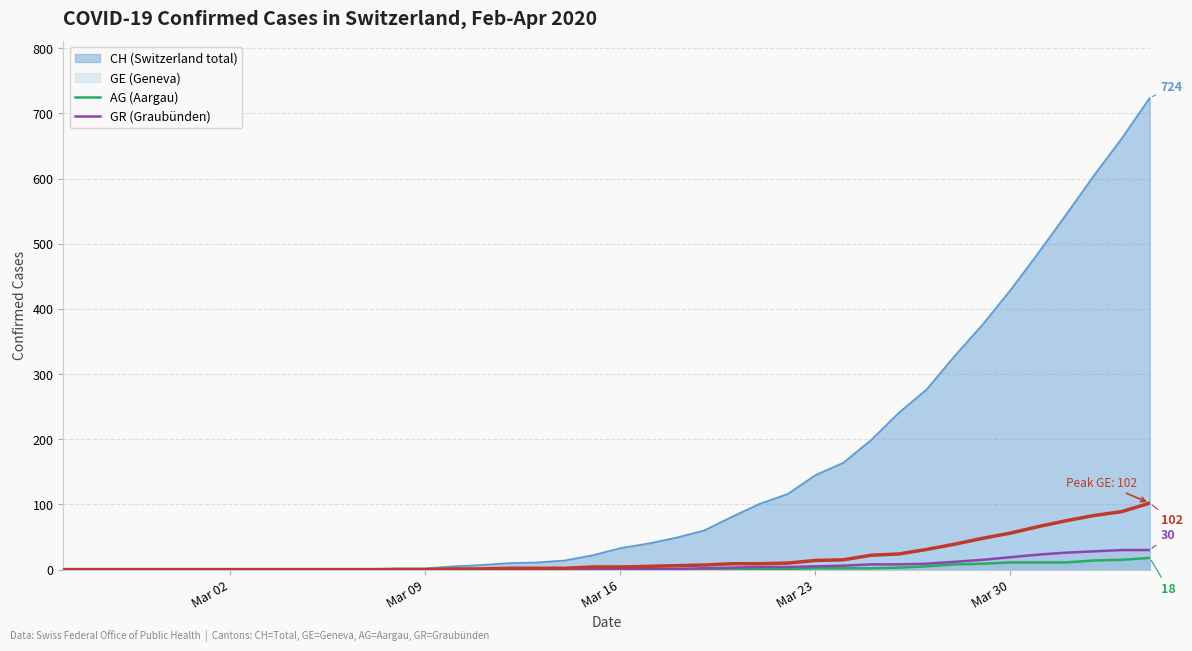

Does the chart display data point markers on the line(s)?

No